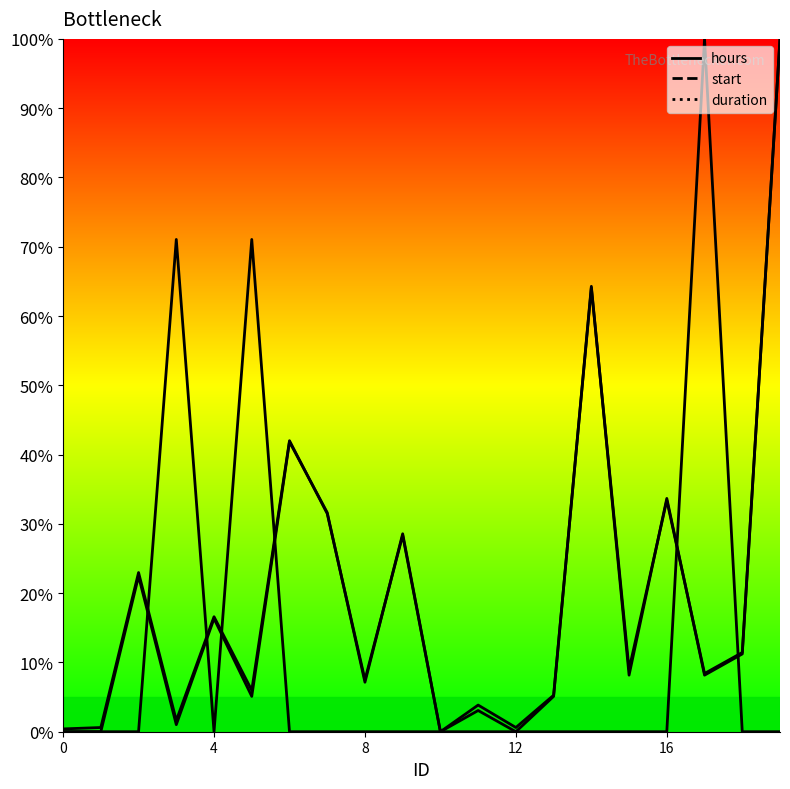

How many lines are shown in the chart?

3